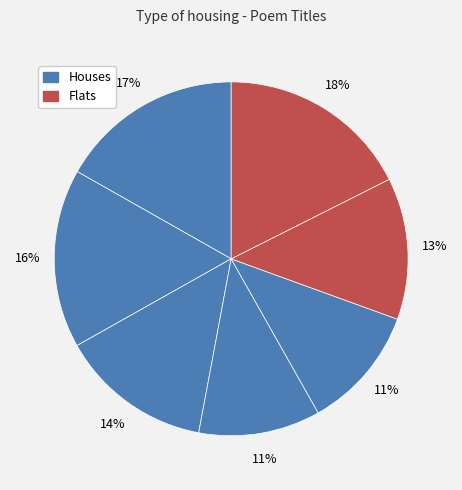

Count the number of slices in the pie.

7